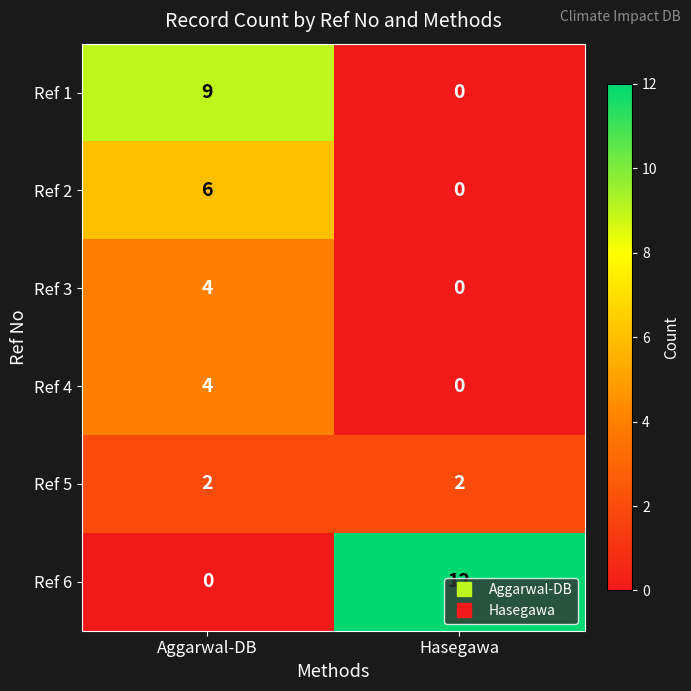

What is the total value across all series at Hasegawa?

14